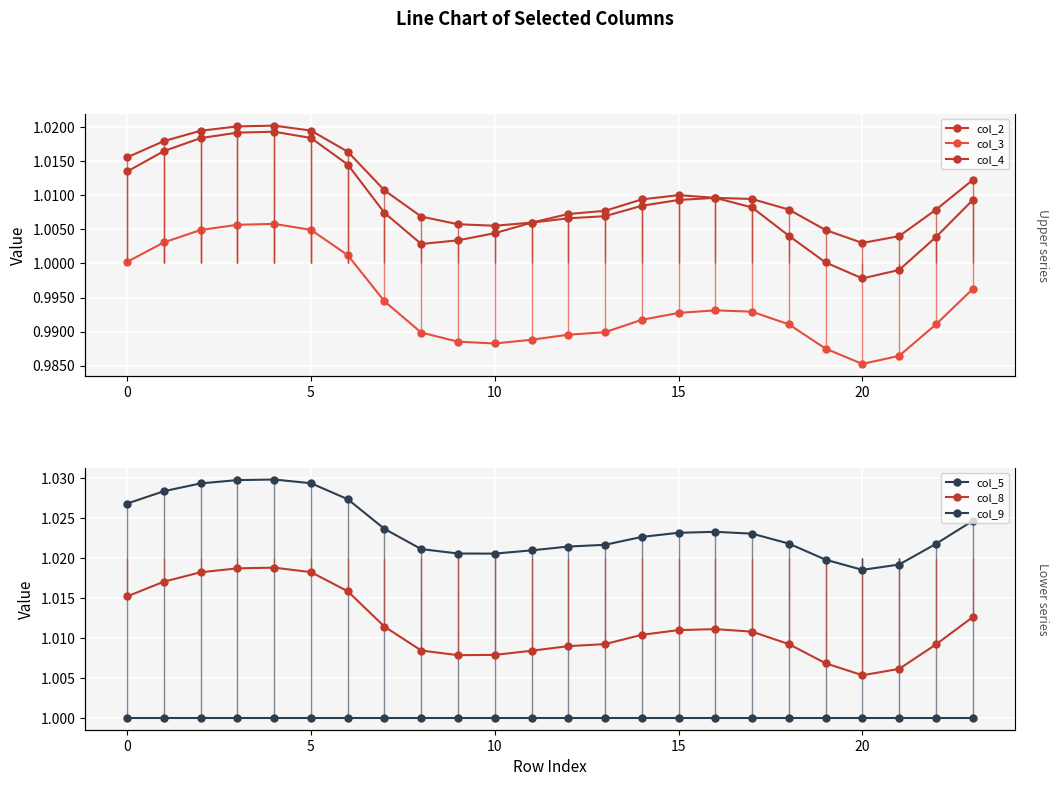

Reading left to right, list all the values displayed in this chart.

col_2: 1.0	1.0	1.0	1.0	1.0	1.0	1.0	1.0	1.0	1.0	1.0	1.0	1.0	1.0	1.0	1.0	1.0	1.0	1.0	1.0	1.0	1.0	1.0	1.0
col_3: 1.0	1.0	1.0	1.0	1.0	1.0	1.0	1.0	1.0	1.0	1.0	1.0	1.0	1.0	1.0	1.0	1.0	1.0	1.0	1.0	1.0	1.0	1.0	1.0
col_4: 1.0	1.0	1.0	1.0	1.0	1.0	1.0	1.0	1.0	1.0	1.0	1.0	1.0	1.0	1.0	1.0	1.0	1.0	1.0	1.0	1.0	1.0	1.0	1.0
col_5: 1.0	1.0	1.0	1.0	1.0	1.0	1.0	1.0	1.0	1.0	1.0	1.0	1.0	1.0	1.0	1.0	1.0	1.0	1.0	1.0	1.0	1.0	1.0	1.0
col_8: 1.0	1.0	1.0	1.0	1.0	1.0	1.0	1.0	1.0	1.0	1.0	1.0	1.0	1.0	1.0	1.0	1.0	1.0	1.0	1.0	1.0	1.0	1.0	1.0
col_9: 1.0	1.0	1.0	1.0	1.0	1.0	1.0	1.0	1.0	1.0	1.0	1.0	1.0	1.0	1.0	1.0	1.0	1.0	1.0	1.0	1.0	1.0	1.0	1.0